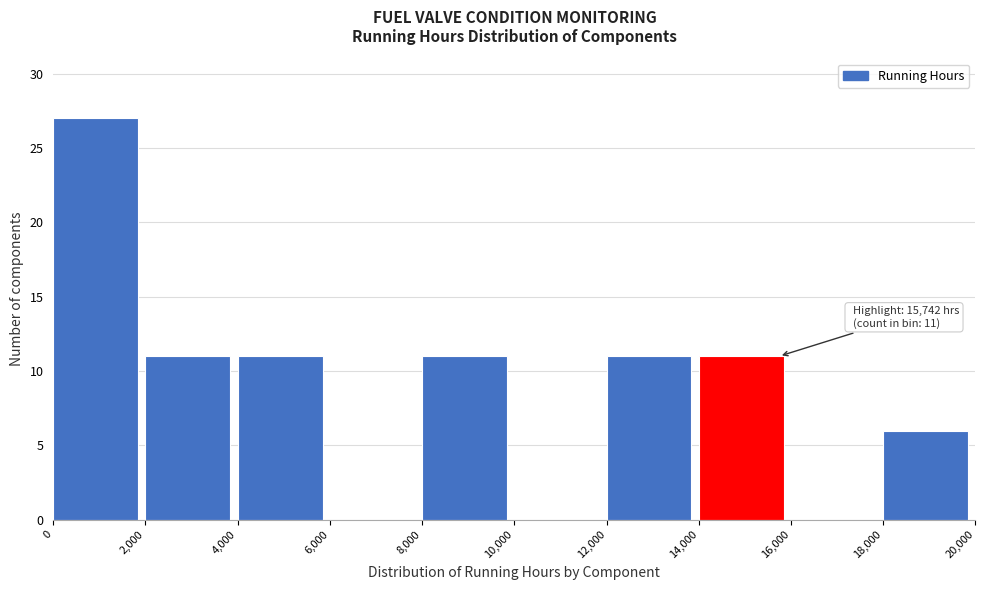

Which range on the x-axis has the tallest bar?

0 to 2,000